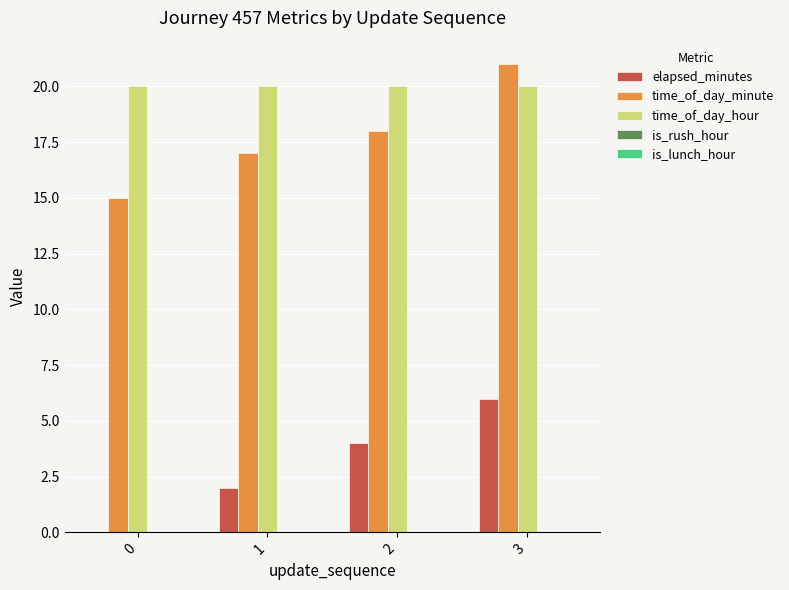

The value of time_of_day_minute at 1 is 29. True or false?

False